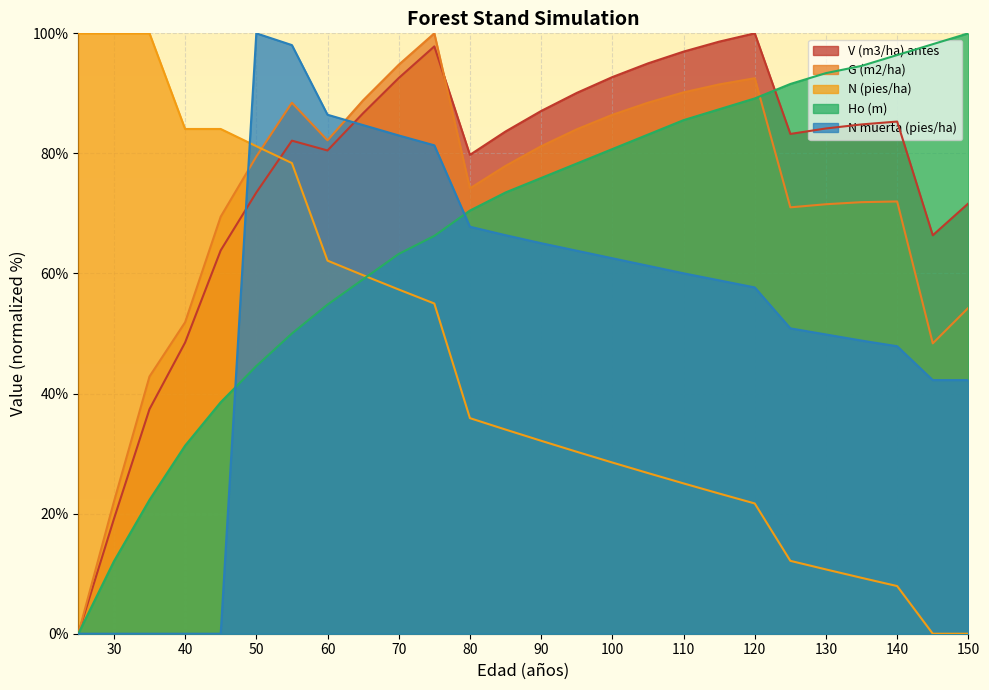

In N muerta (pies/ha), how many points are higher than both neighbors (excluding endpoints)?

1